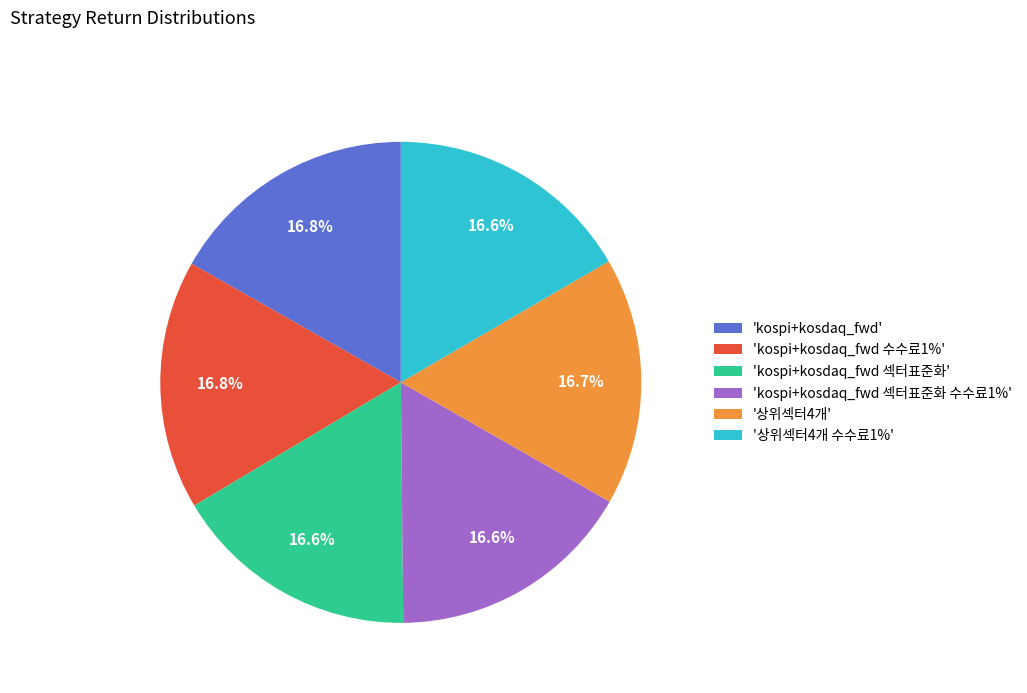

How many segments does this pie chart have?

6